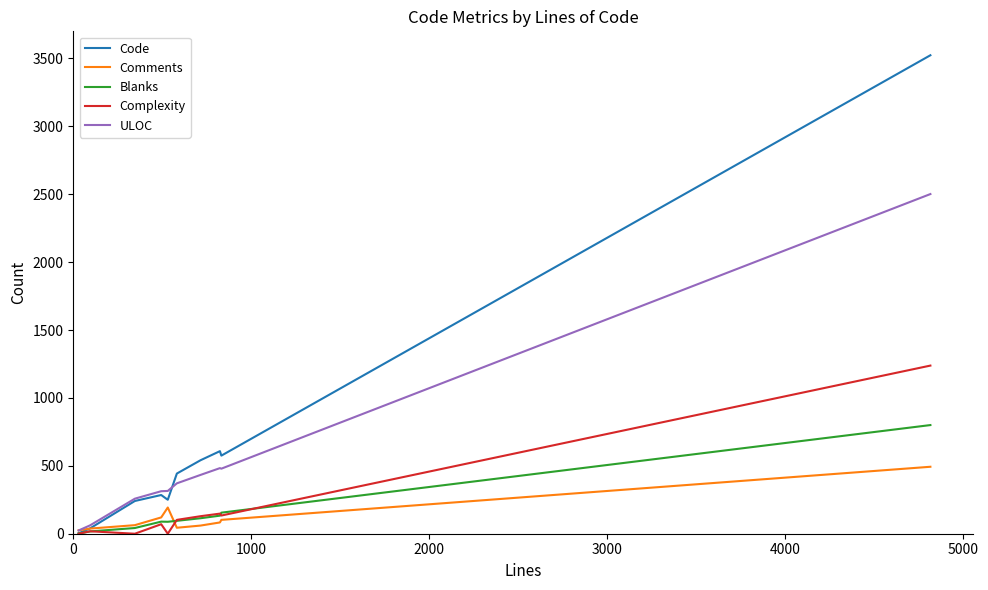

List the series in order of their peak value, highest first.

Code, ULOC, Complexity, Blanks, Comments